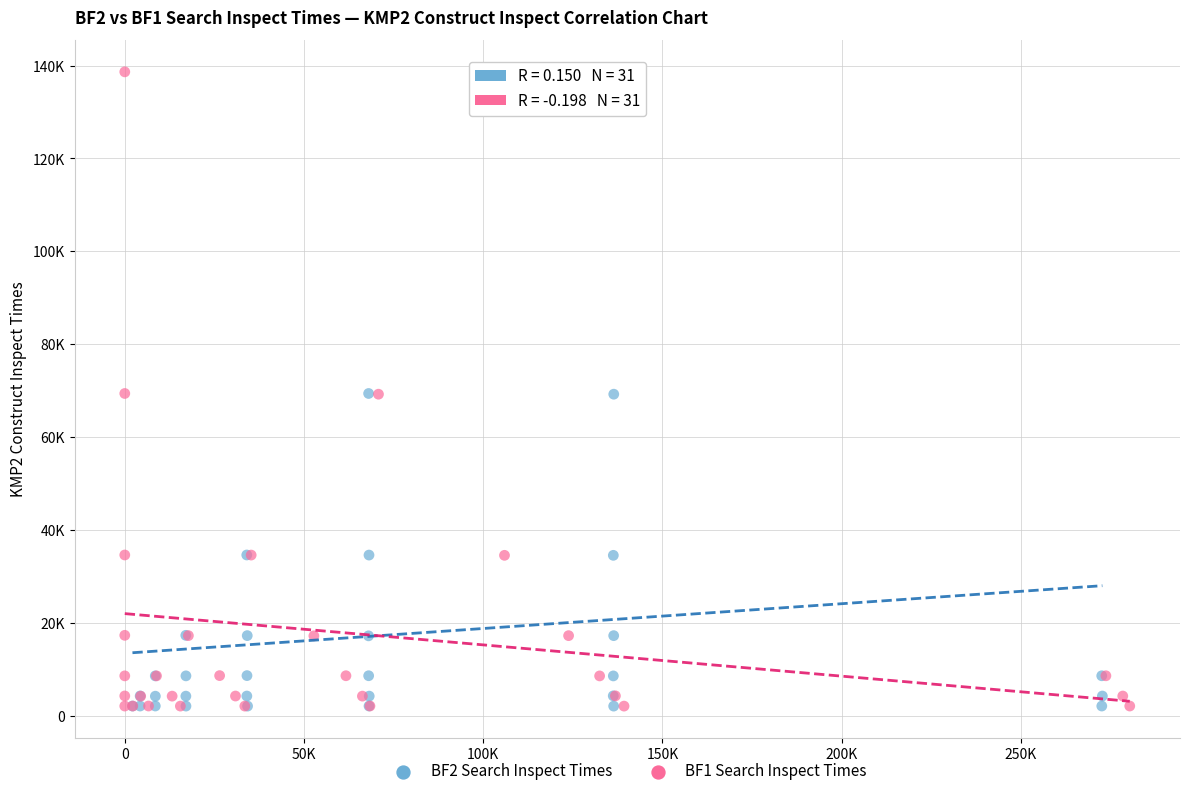

What are all the series names shown in the legend?

BF2 Search Inspect Times, BF1 Search Inspect Times